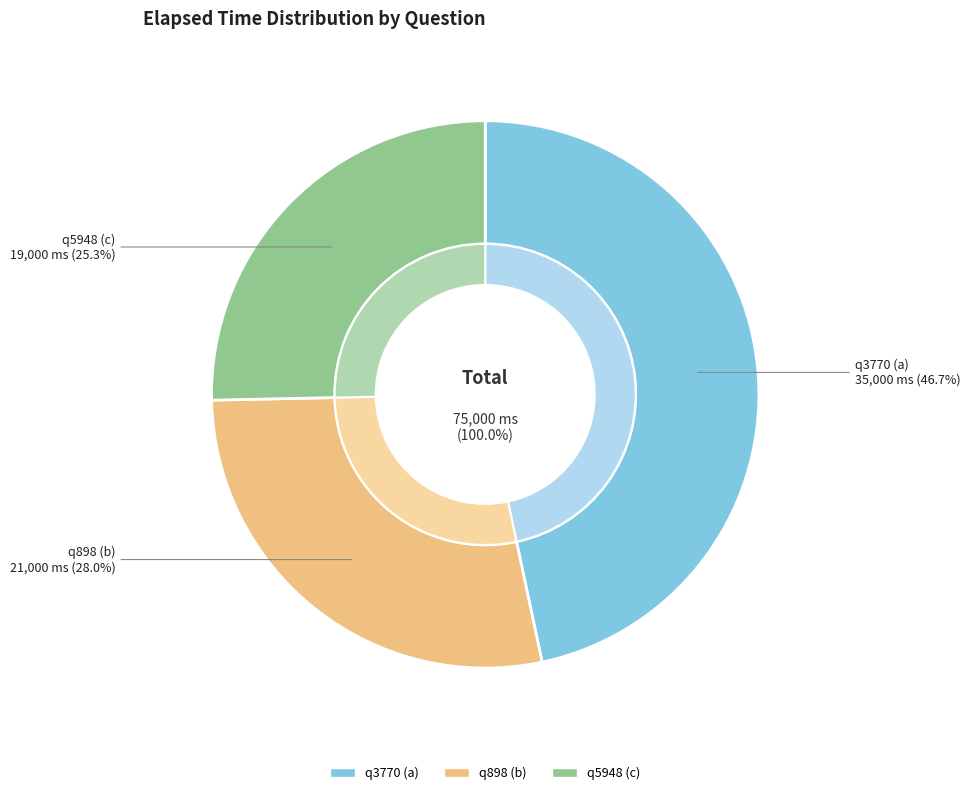

The q5948 (c) slice represents 32% of the pie. True or false?

False